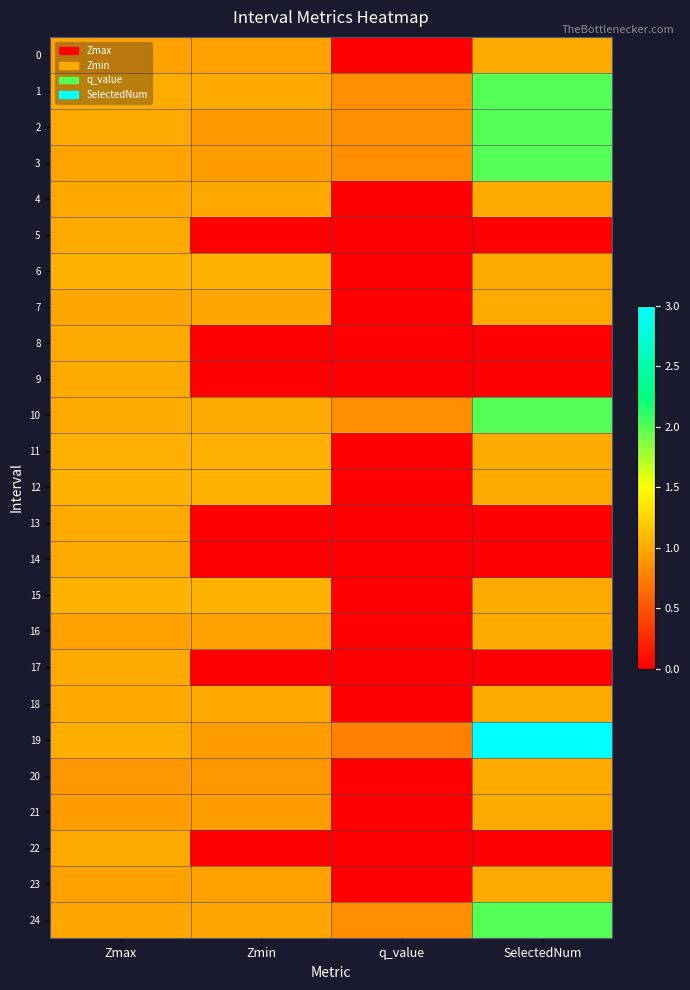

At which category does the chart reach its minimum across all series?

q_value